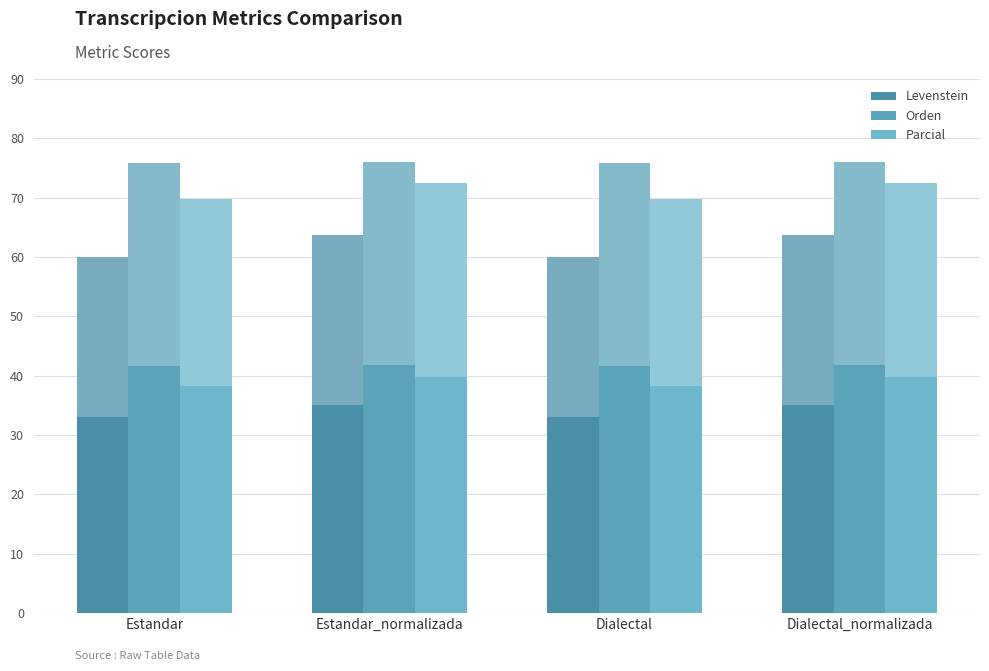

Is the value of Orden at Dialectal_normalizada greater than the value of Levenstein at Estandar?

Yes